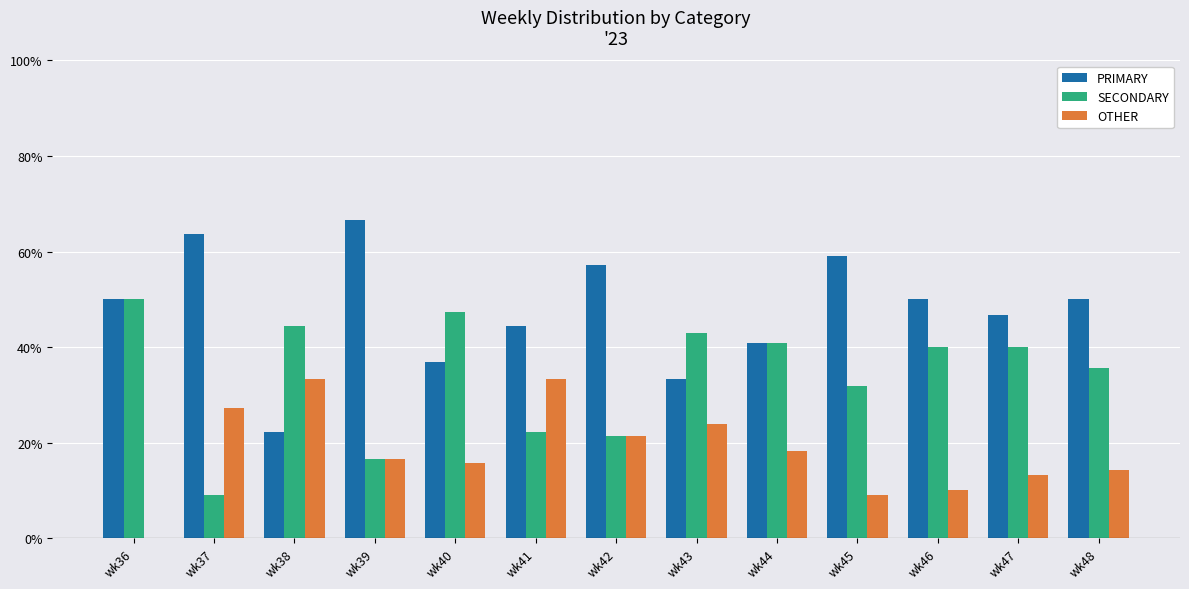

What is the maximum value shown in the chart?

66.7